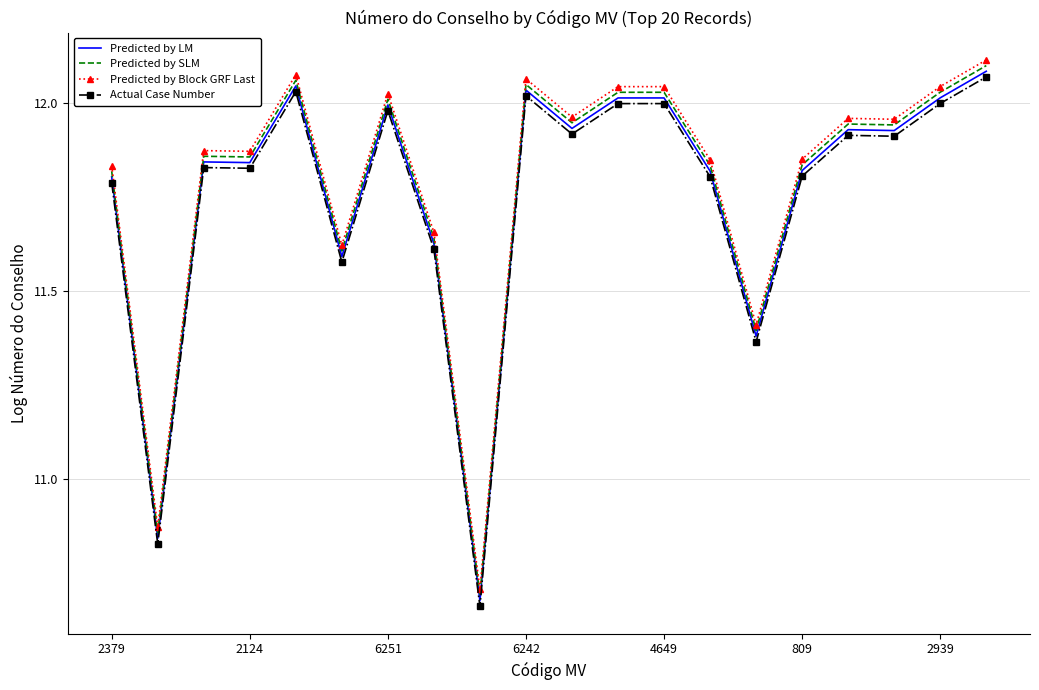

True or false: Predicted by Block GRF Last and Predicted by LM cross at least once.

False